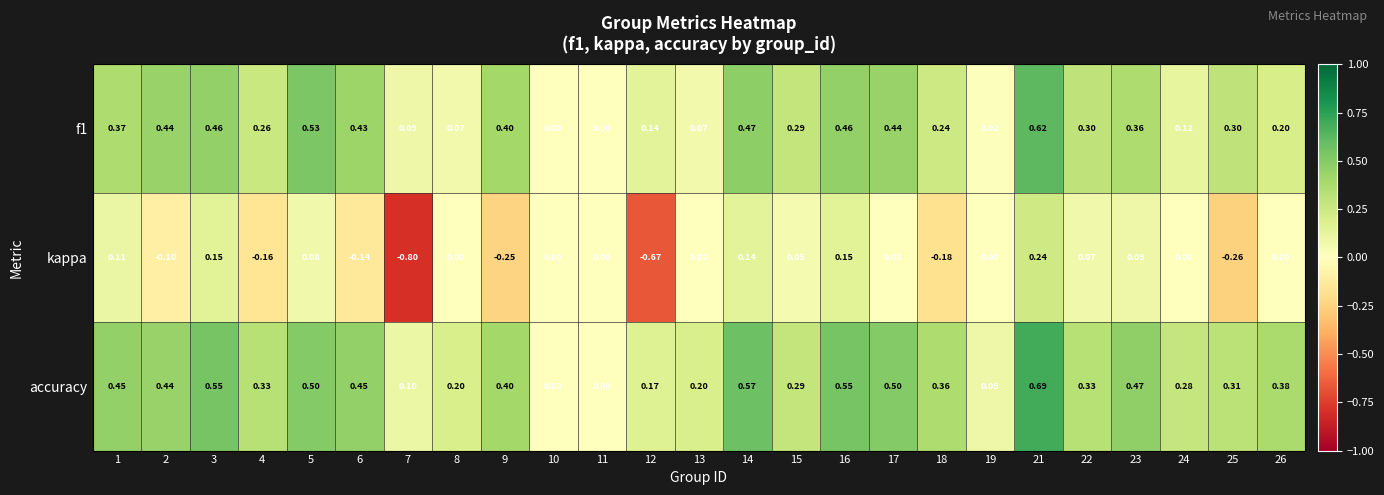

Which label corresponds to the largest value in the chart?

21